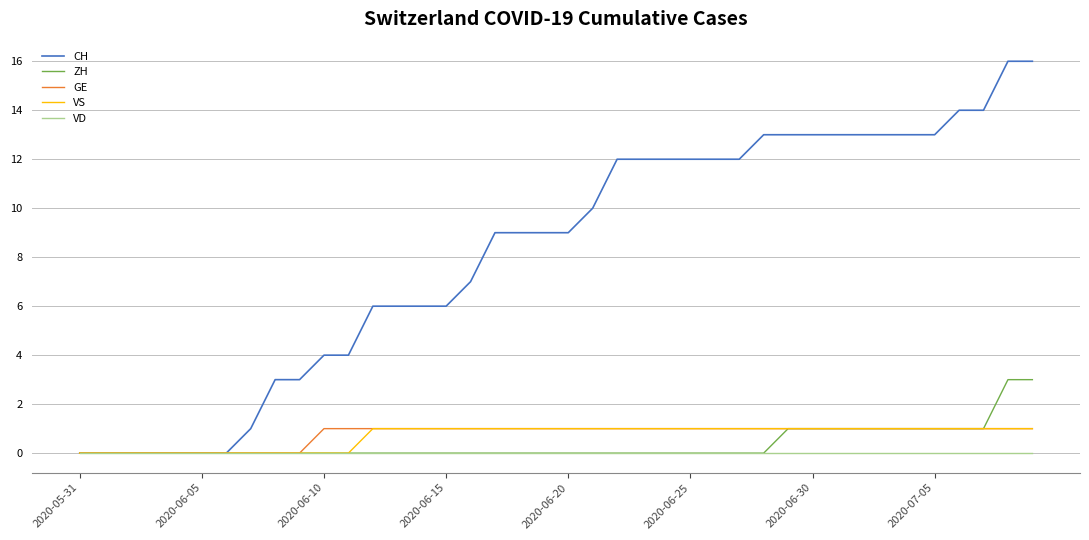

What is the average value of the VS series?

1